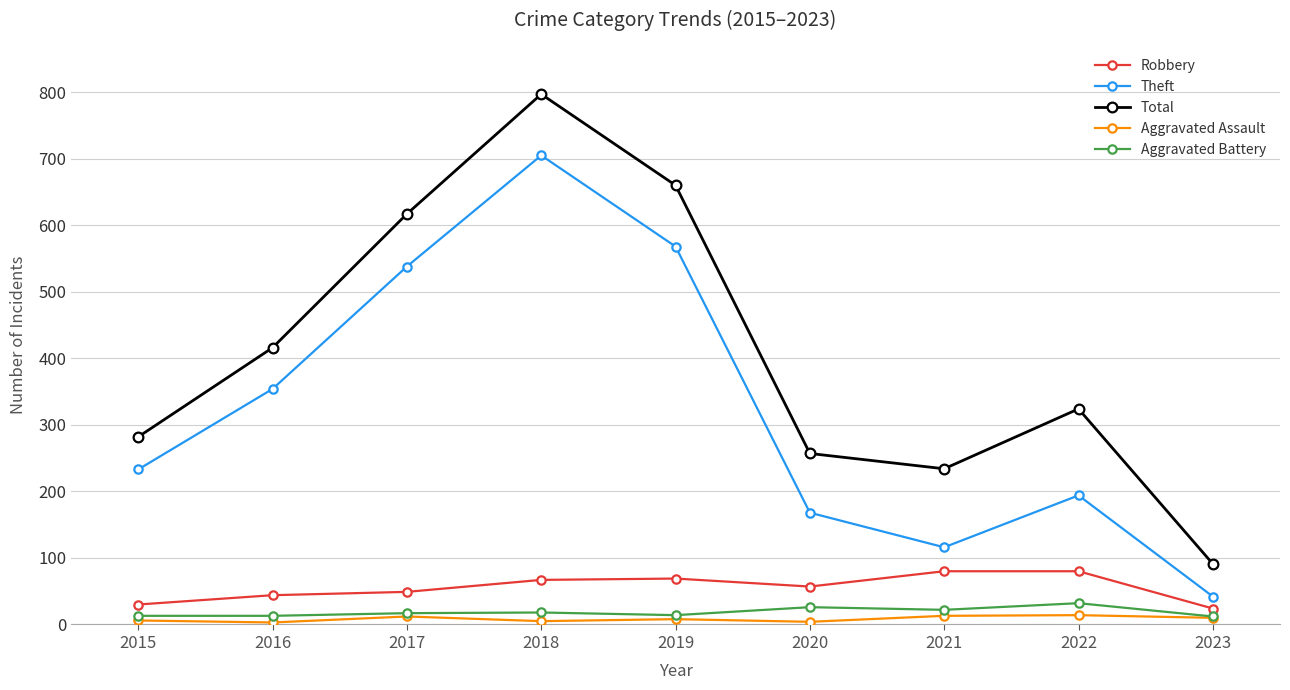

True or false: Aggravated Battery has more than 1 points higher than both neighbors.

True